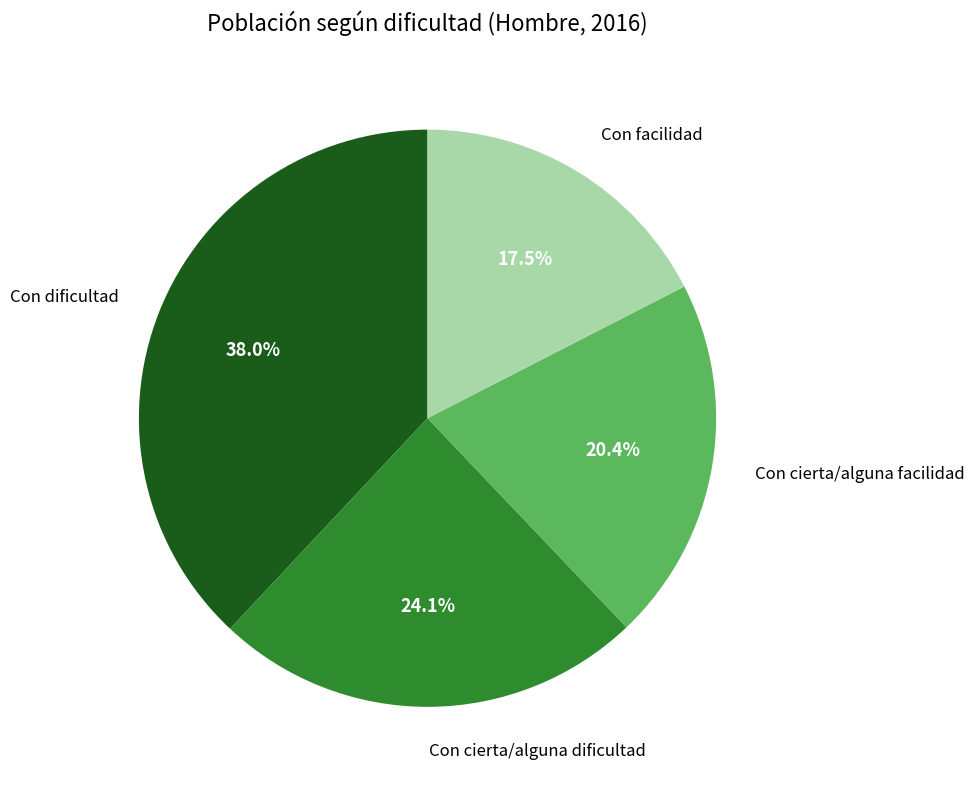

Is there a majority slice in this chart?

No